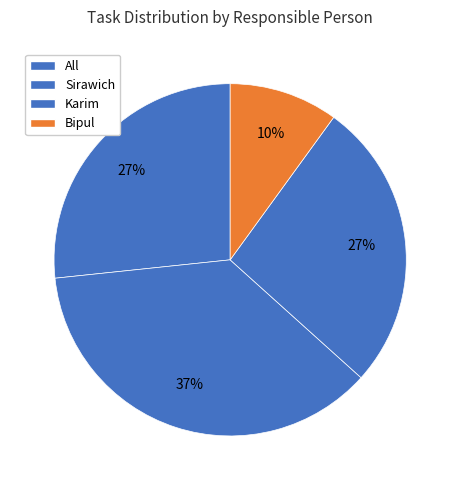

Count the number of slices in the pie.

4